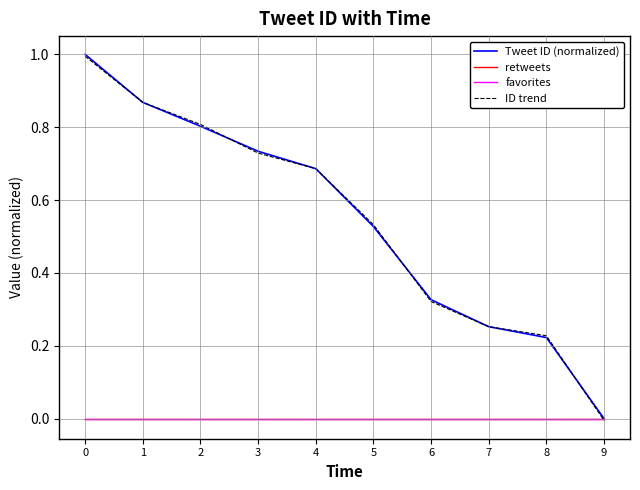

Is this an area chart (filled region under the line)?

No